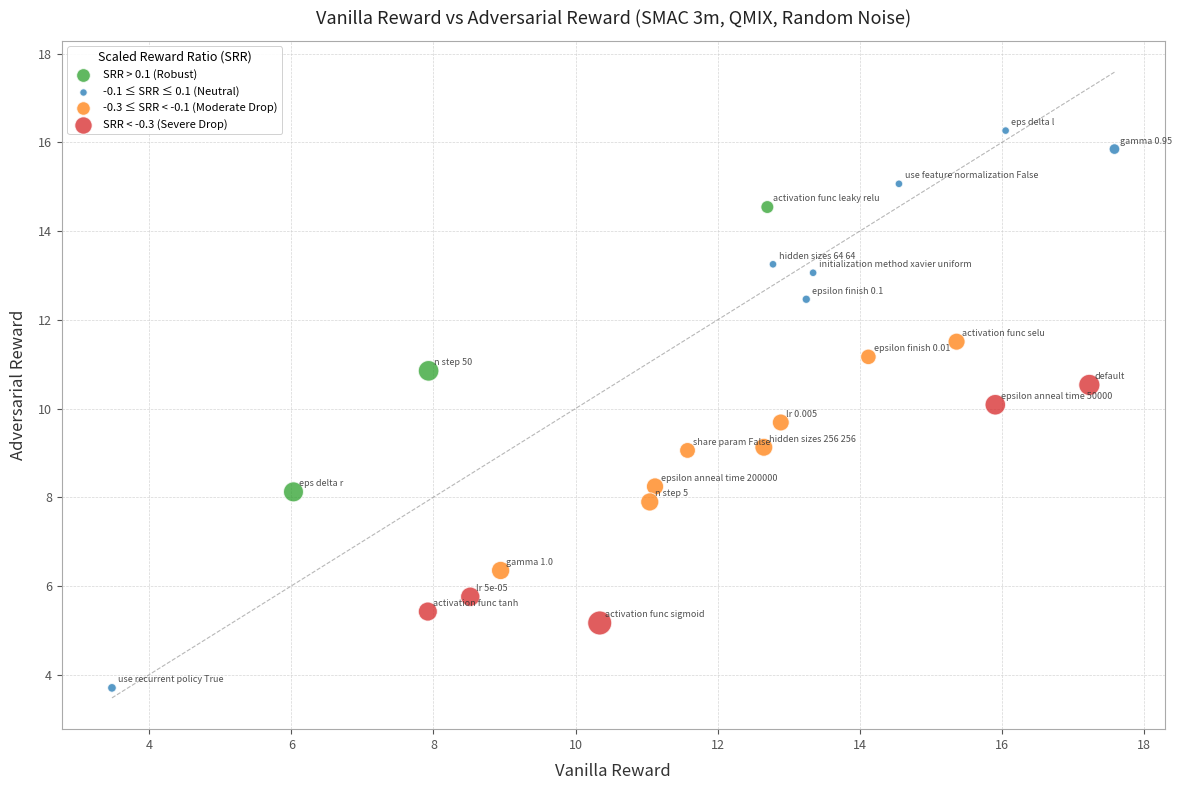

Which series contains the highest Y value?

-0.1 ≤ SRR ≤ 0.1 (Neutral)